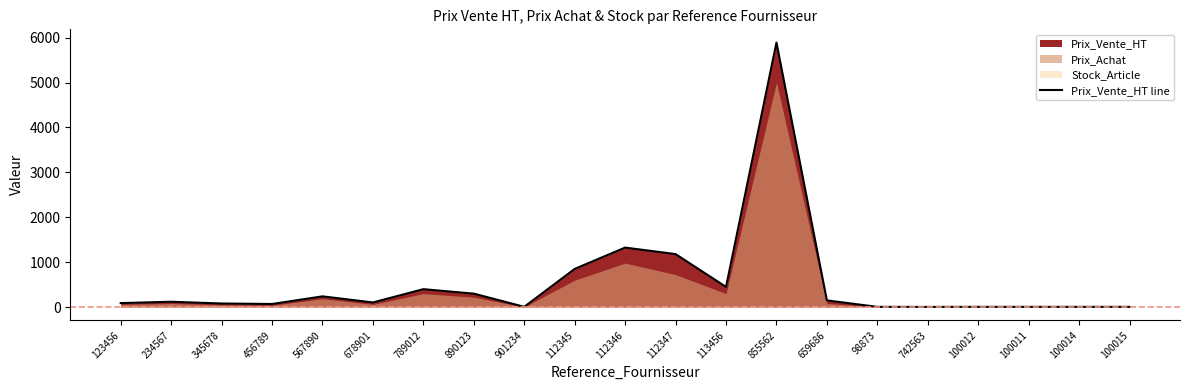

What is the label of the 4th point from the right?

100012